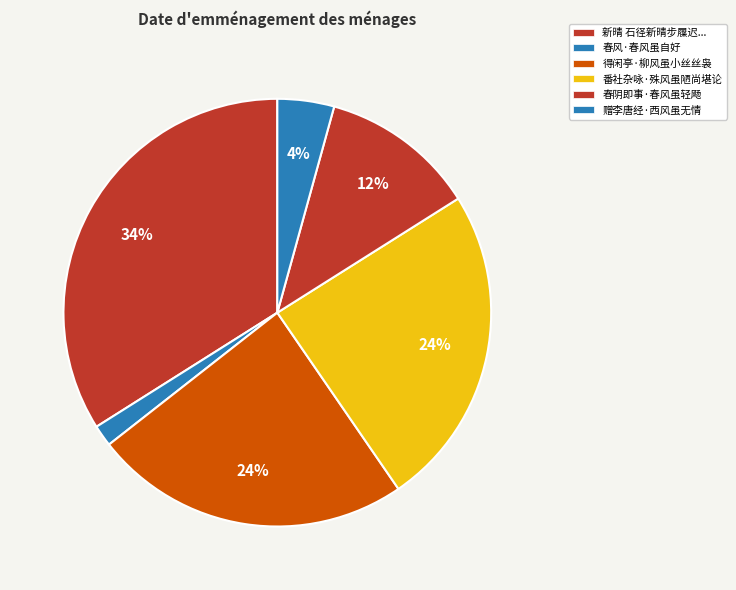

What portion of the pie excludes 番社杂咏·殊风虽陋尚堪论?

75.6%